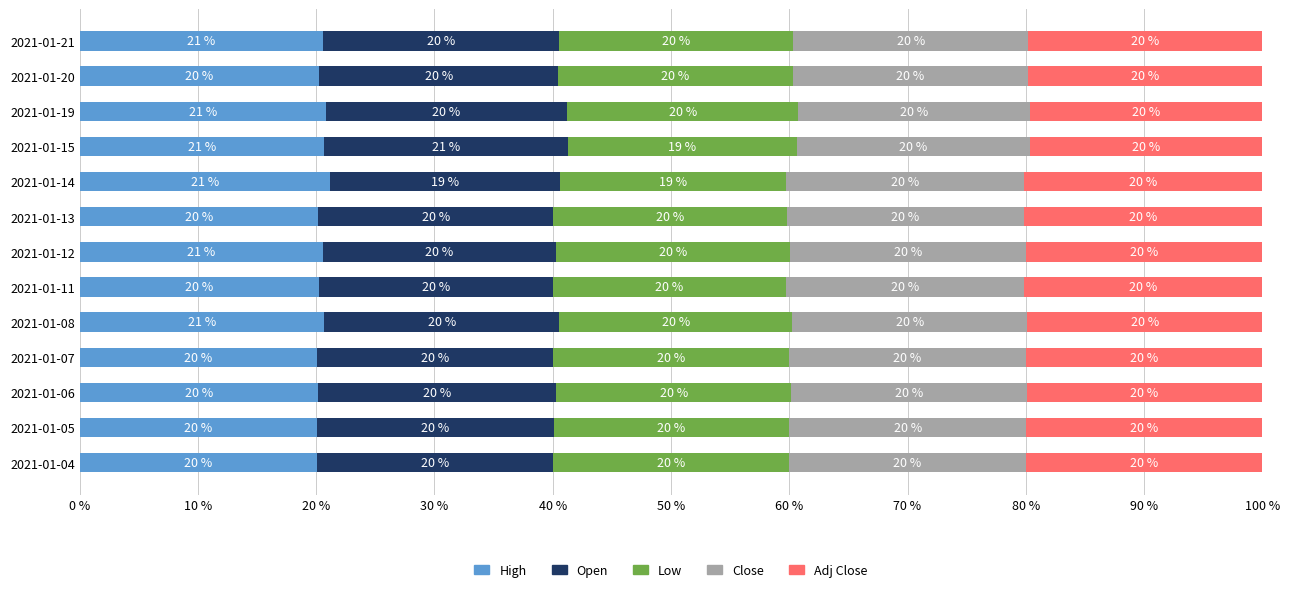

What is the total value across all series at 2021-01-15?

100.0